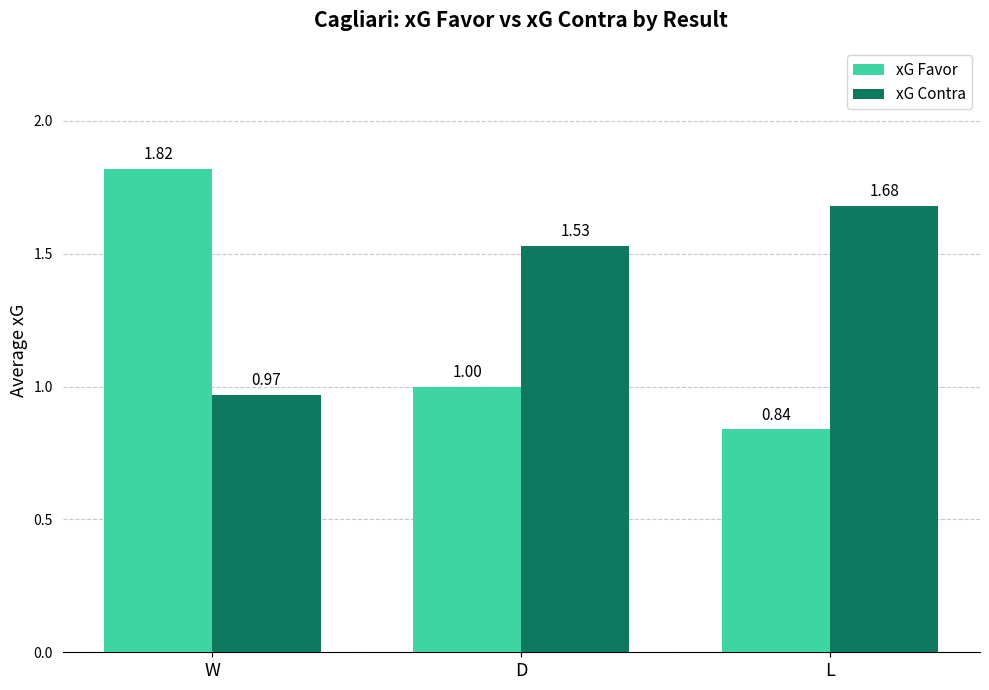

How many data points in xG Contra are less than 1?

1